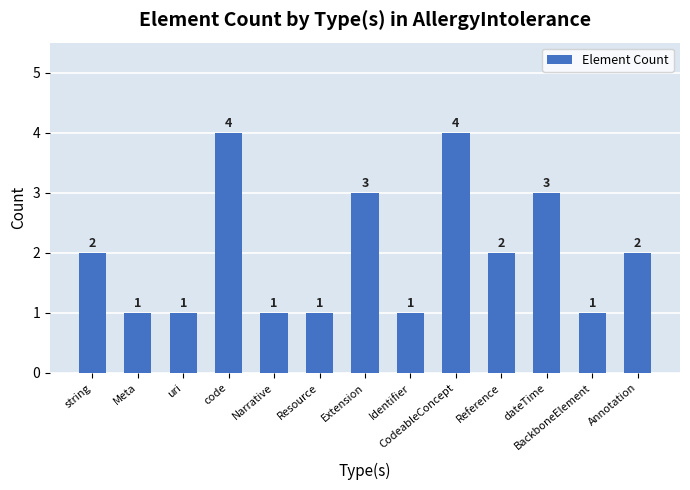

What is the maximum value shown in the chart?

4